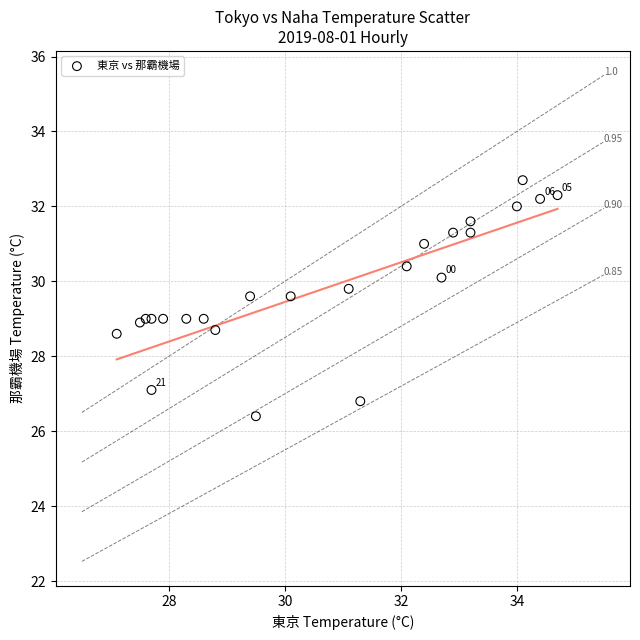

What is the range of Y values (max minus min)?

6.3